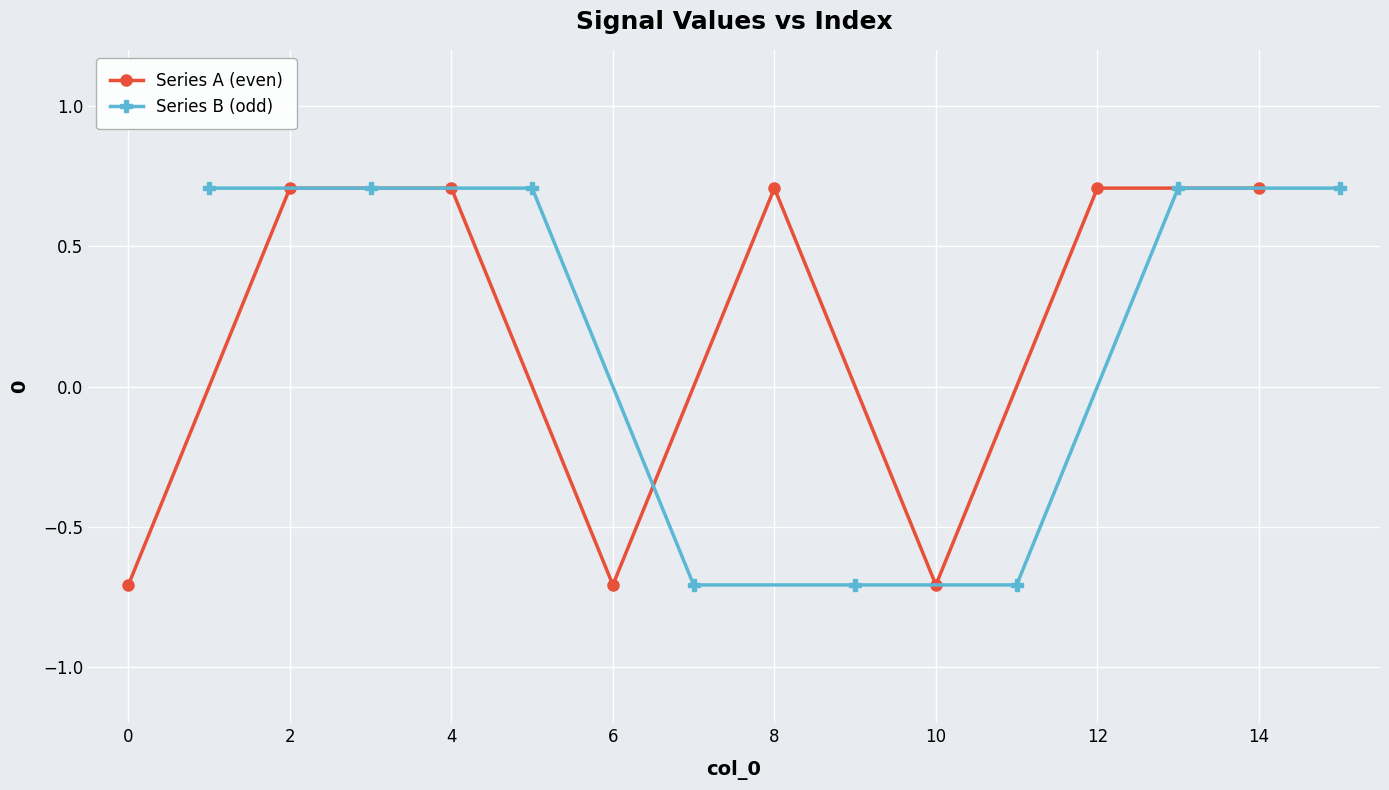

What is the lowest value of the Series A (even) series?

-0.7